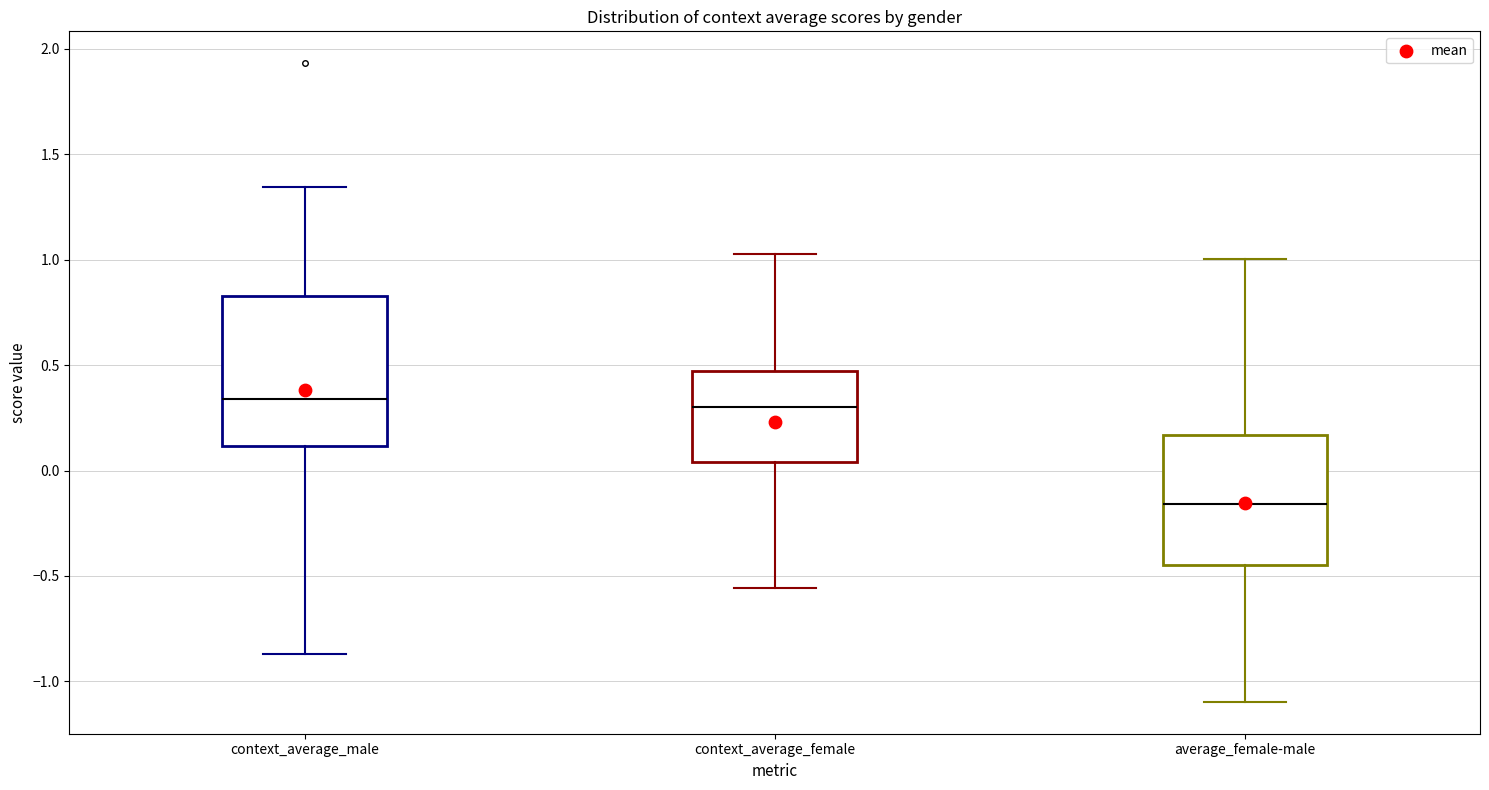

Reading left to right, read every box against the y-axis: the position of its median line, the range the box covers, and the ends of its whiskers. The values are not printed on the chart, so give them approximately, as read against the axis.

context_average_male: median 0.35, box 0.10 to 0.85, whiskers -0.85 to 1.35
context_average_female: median 0.30, box 0.05 to 0.45, whiskers -0.55 to 1.05
average_female-male: median -0.15, box -0.45 to 0.15, whiskers -1.10 to 1.00